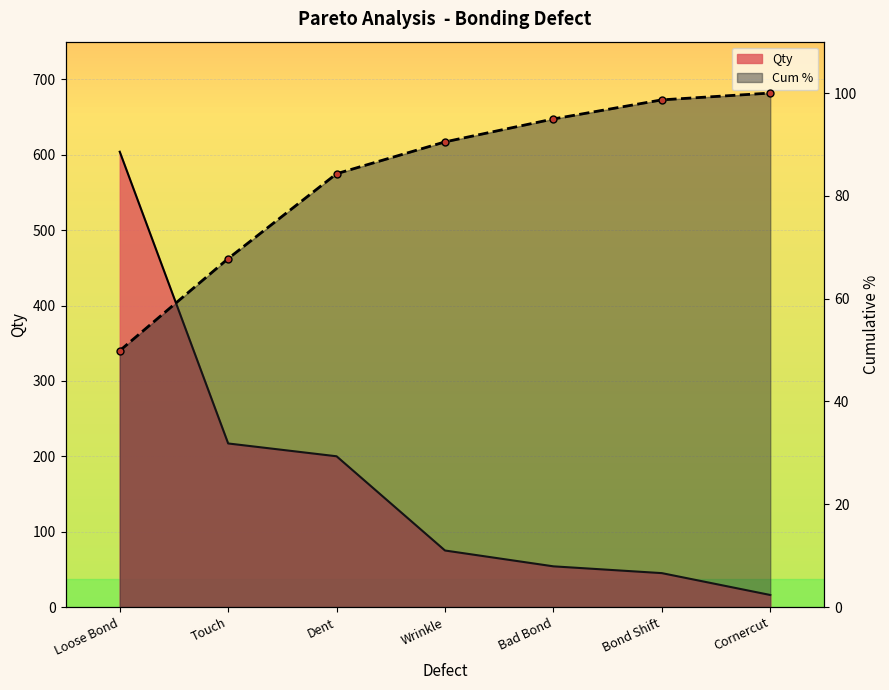

True or false: Qty has more than 2 interior local peaks.

False